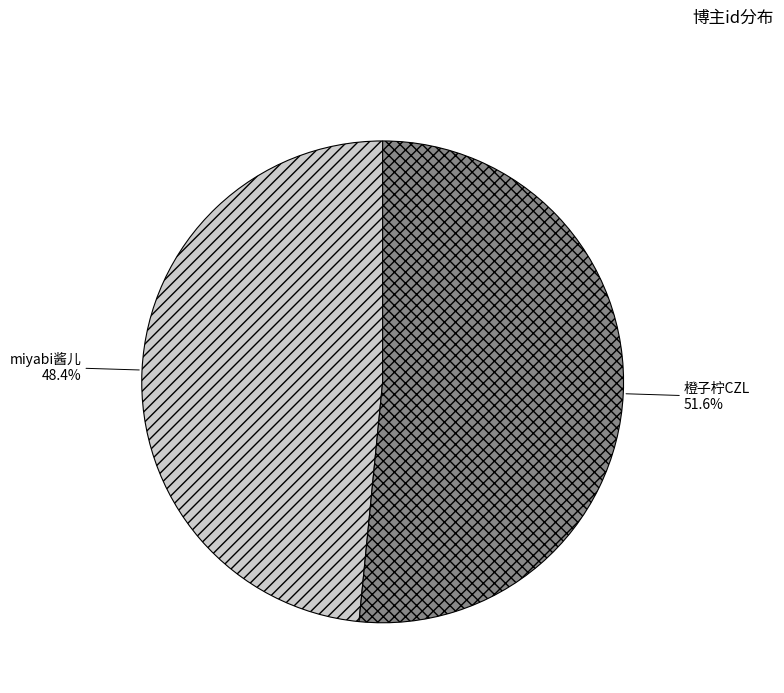

Between 橙子柠CZL and miyabi酱儿, which is larger?

橙子柠CZL